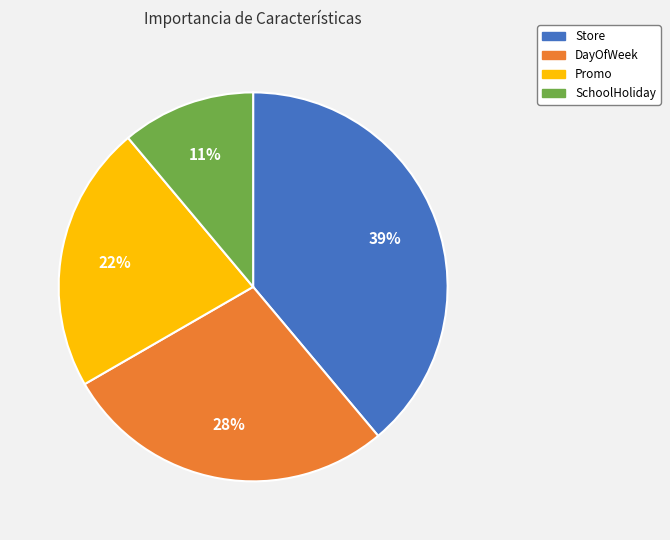

Is Store the majority of the pie?

No